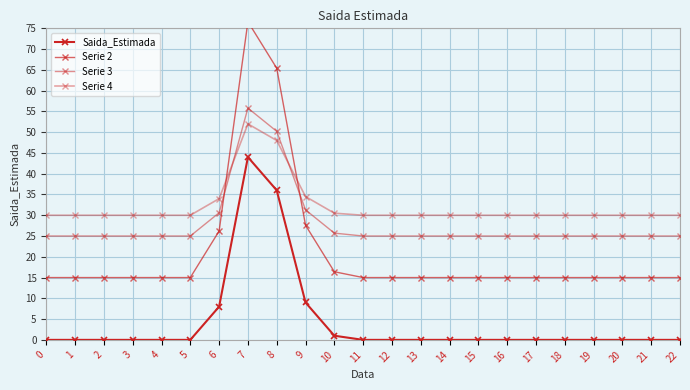

How many lines are shown in the chart?

4